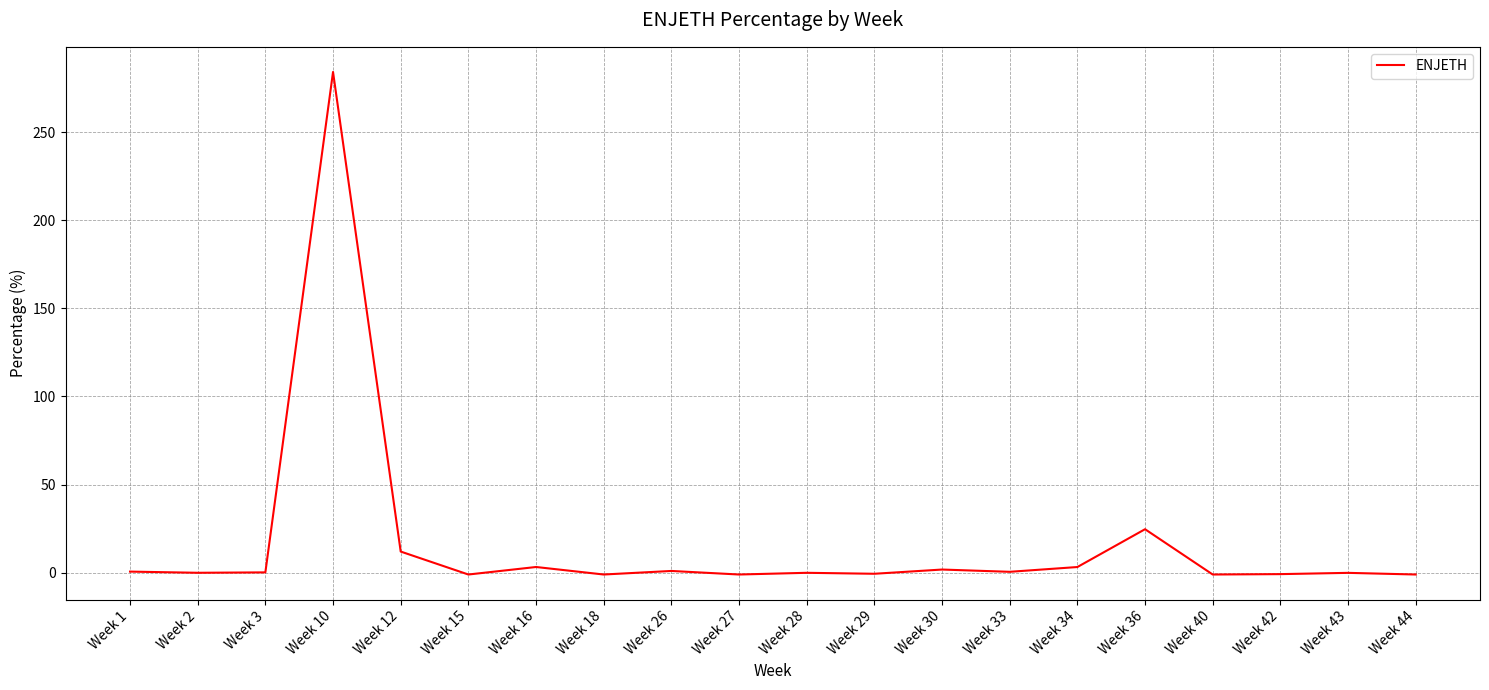

Count the number of categories in the chart.

20